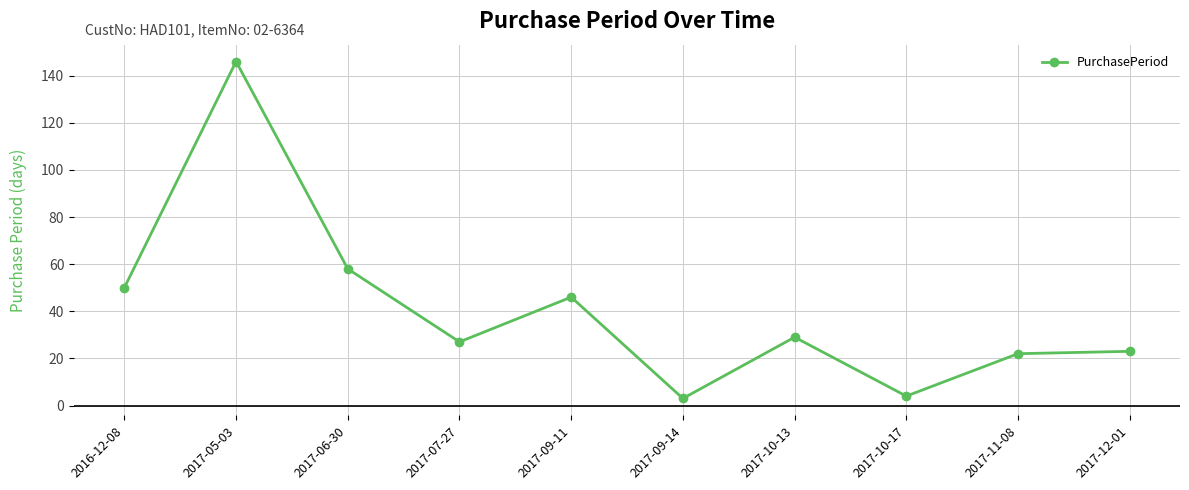

How many data points does each series have?

10